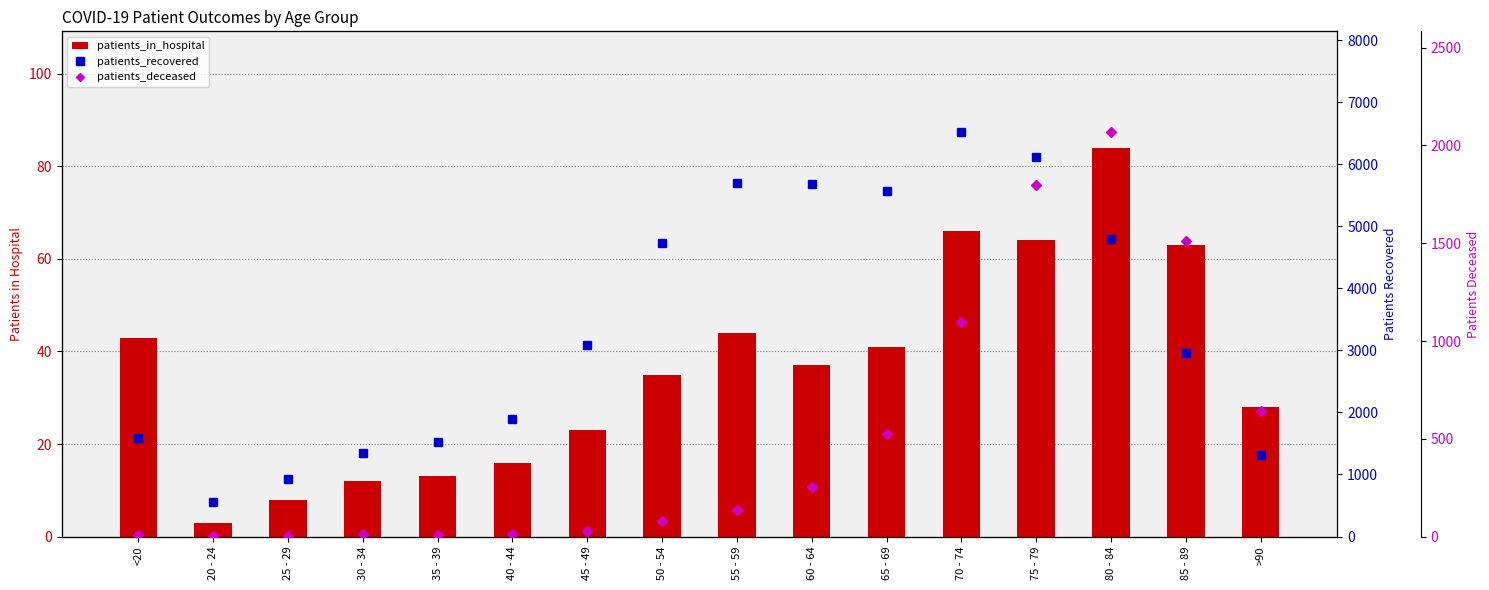

Where is patients_deceased nearest to the value 1034?

70 - 74